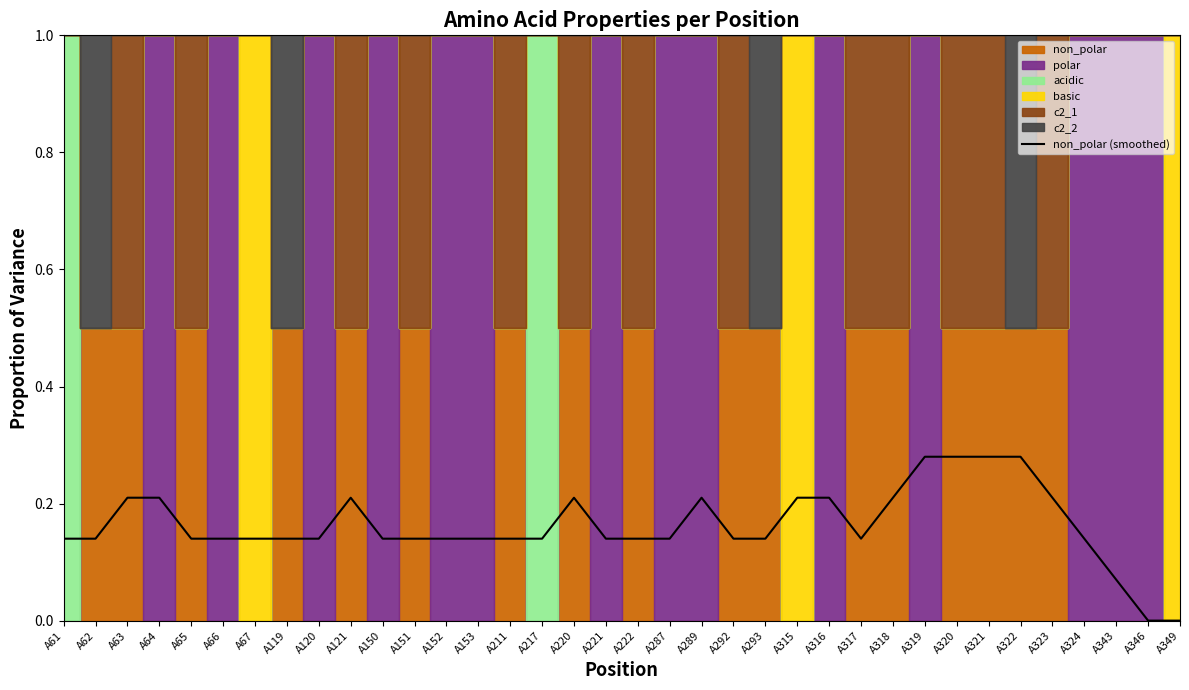

Which has a higher value, A153 or A316?

A316